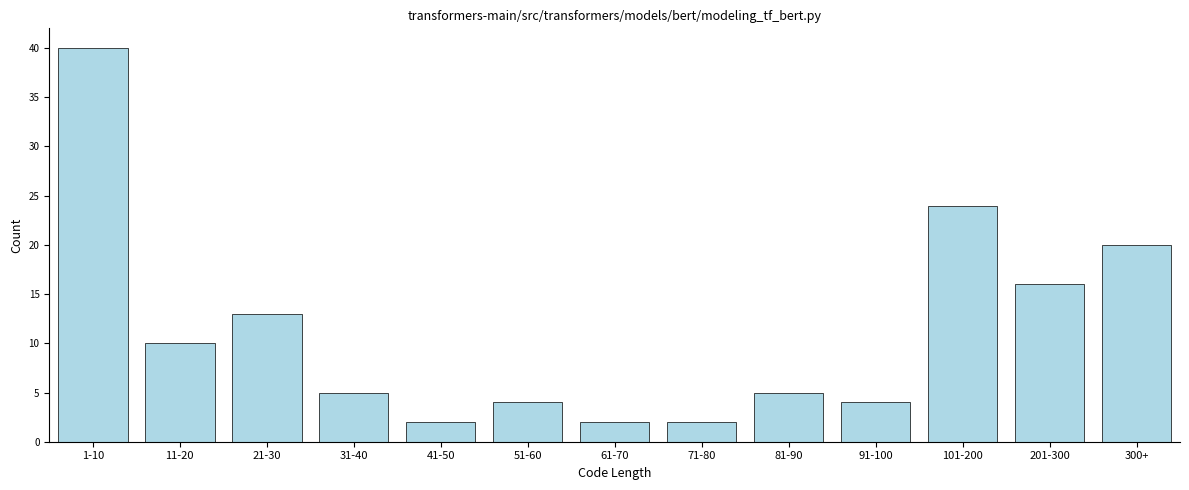

Reading left to right, extract all data points from this chart.

1-10=40	11-20=10	21-30=13	31-40=5	41-50=2	51-60=4	61-70=2	71-80=2	81-90=5	91-100=4	101-200=24	201-300=16	300+=20